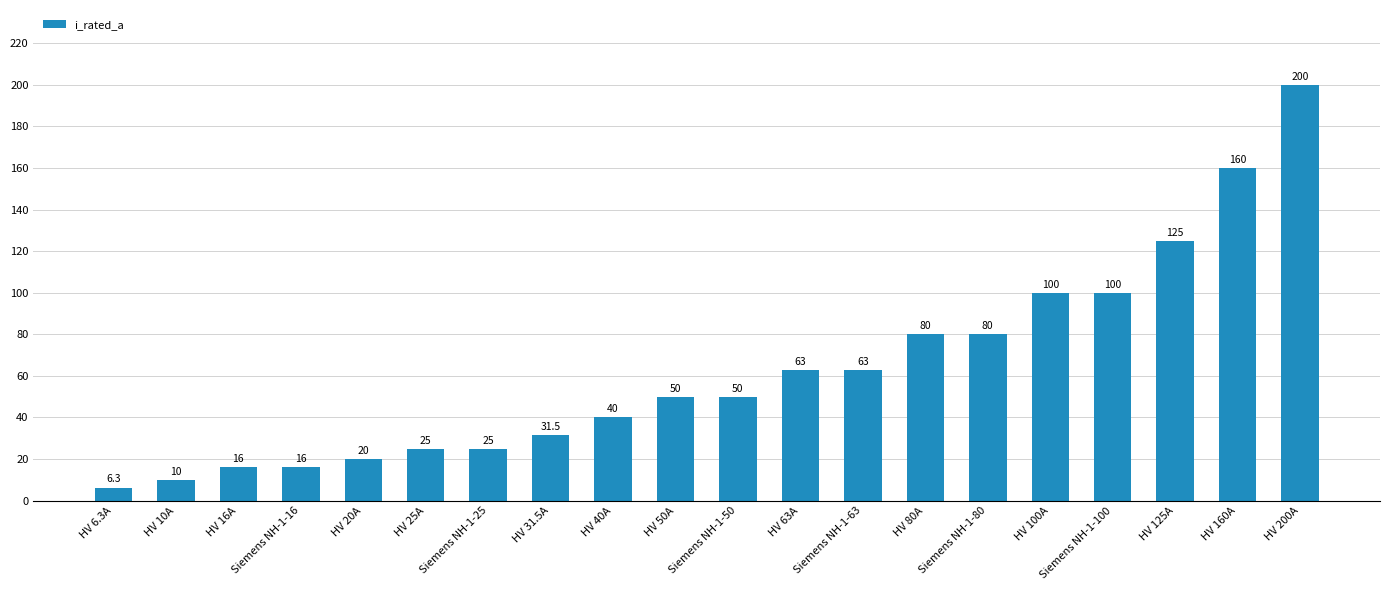

What is the difference between the maximum and minimum values?

193.7